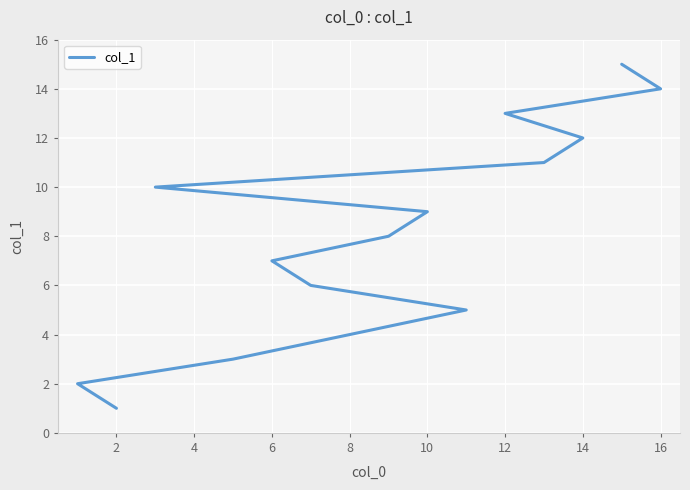

What is the sum of all values?

120